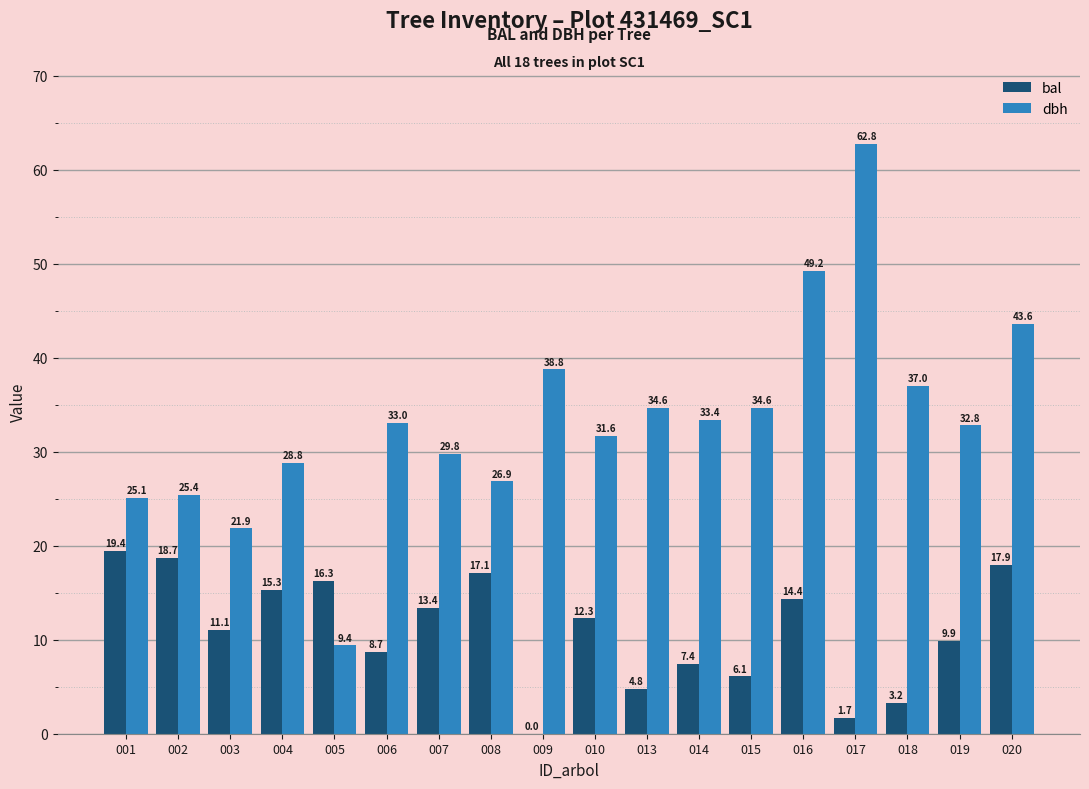

True or false: dbh has a value of 51.8 at 013.

False